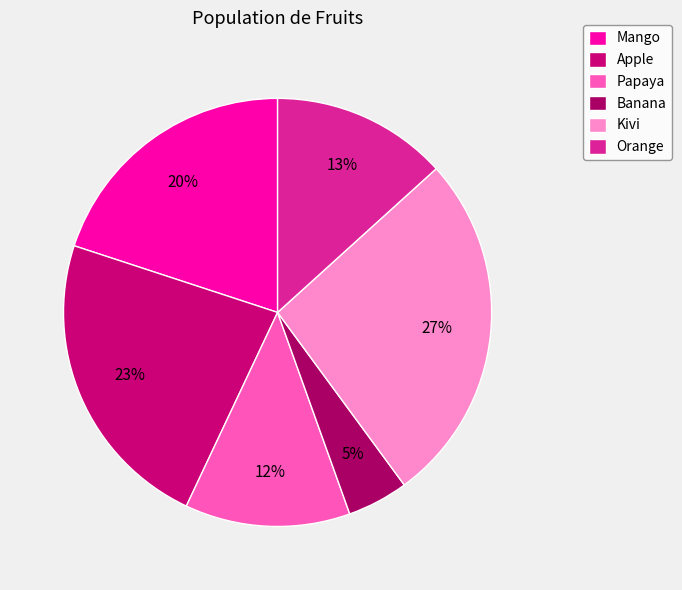

Is Orange the majority of the pie?

No